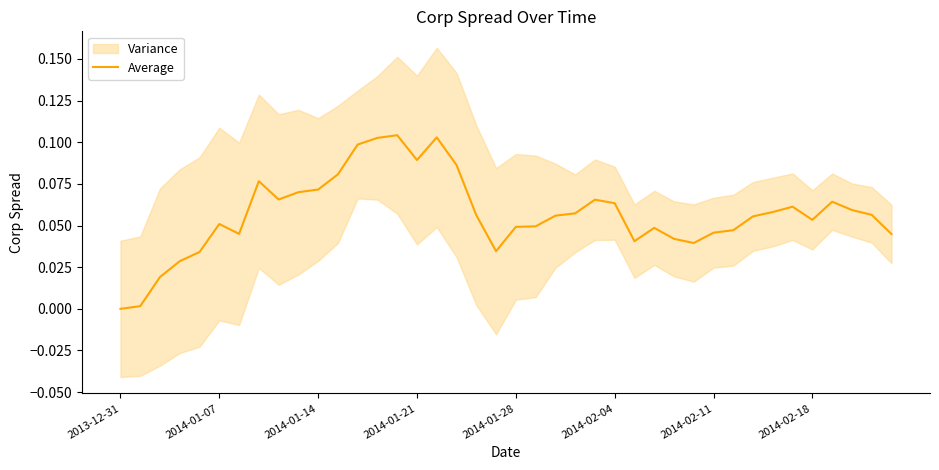

What position from the right is 33?

7